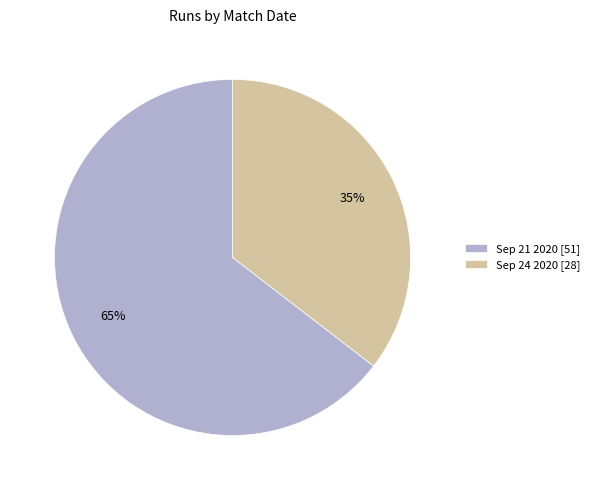

To the nearest percent, what is the combined percentage of Sep 21 2020 and Sep 24 2020?

100%